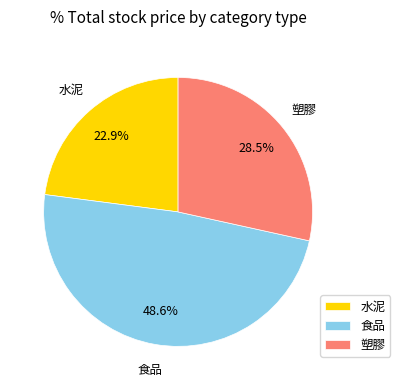

What percentage is the 食品 slice, to the nearest percent?

49%